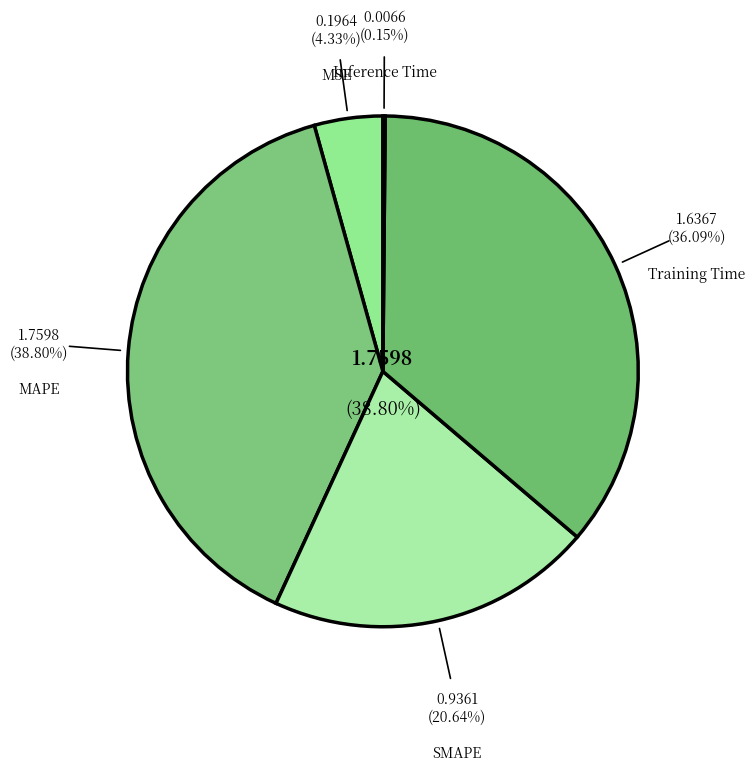

What is the smallest slice in the pie chart?

Inference Time